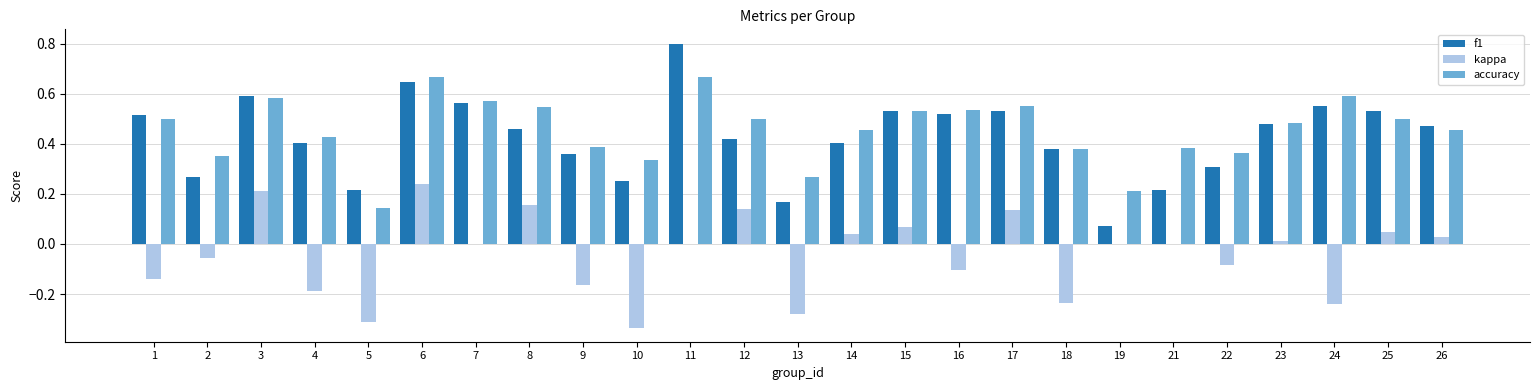

The accuracy series shows 0.4 at 22. True or false?

True